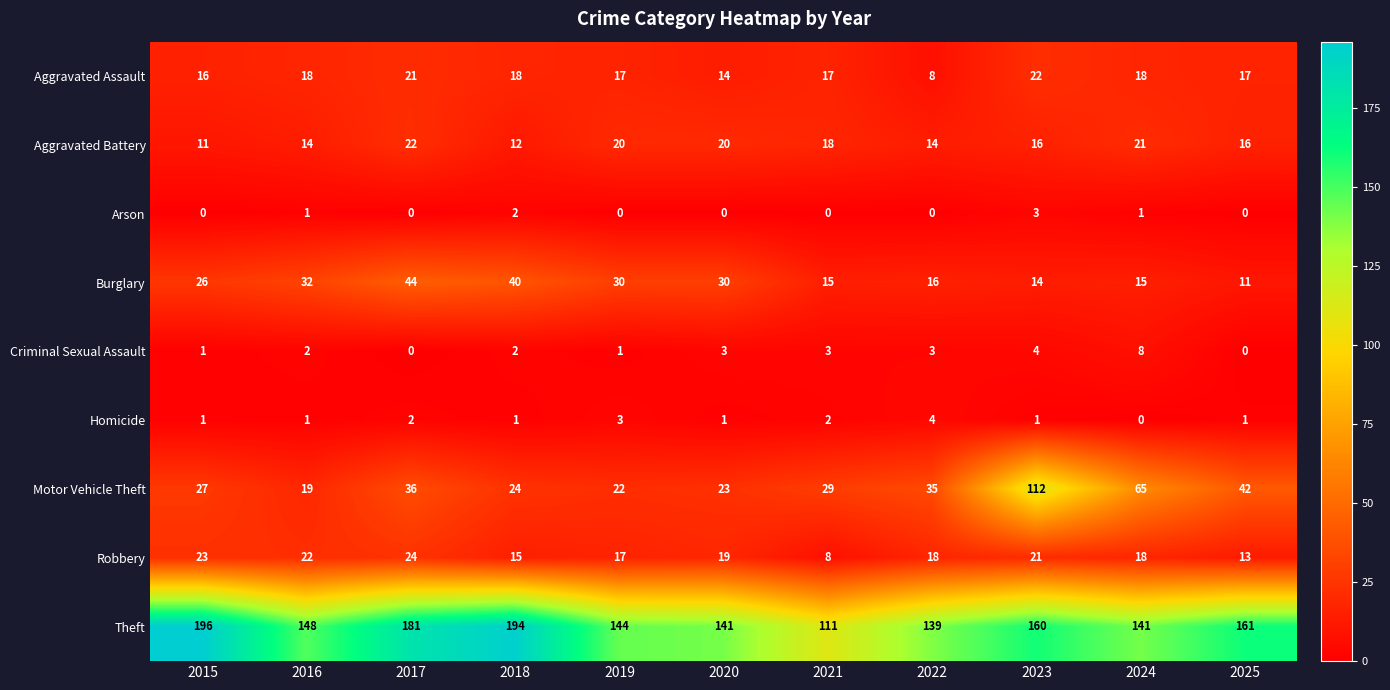

What is the difference between the maximum and minimum values in the Arson series?

3